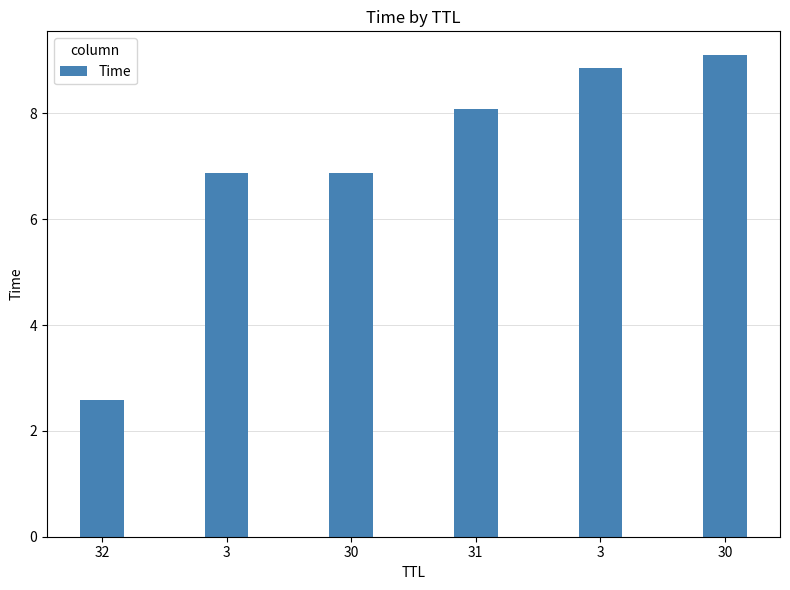

Reading right to left, list all the values displayed in this chart.

9.1	8.9	8.1	6.9	6.9	2.6